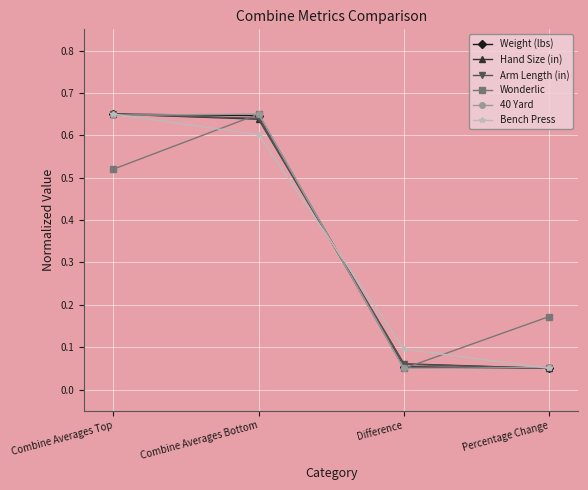

Which series changed the most between Combine Averages Top and Combine Averages Bottom?

Wonderlic